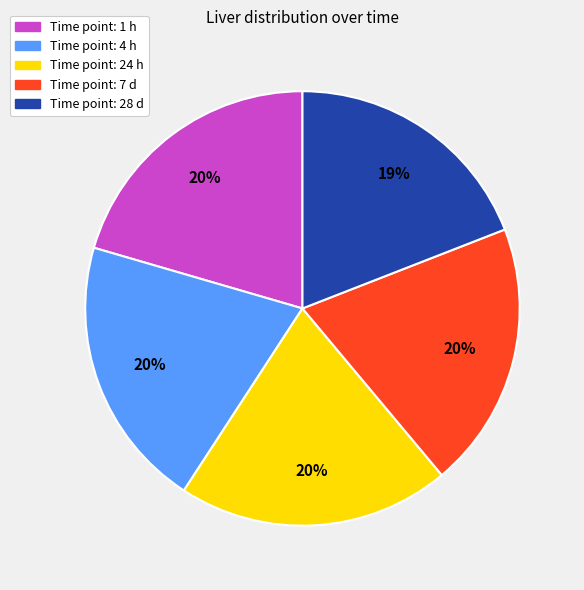

Is there any slice that represents more than half of the pie?

No